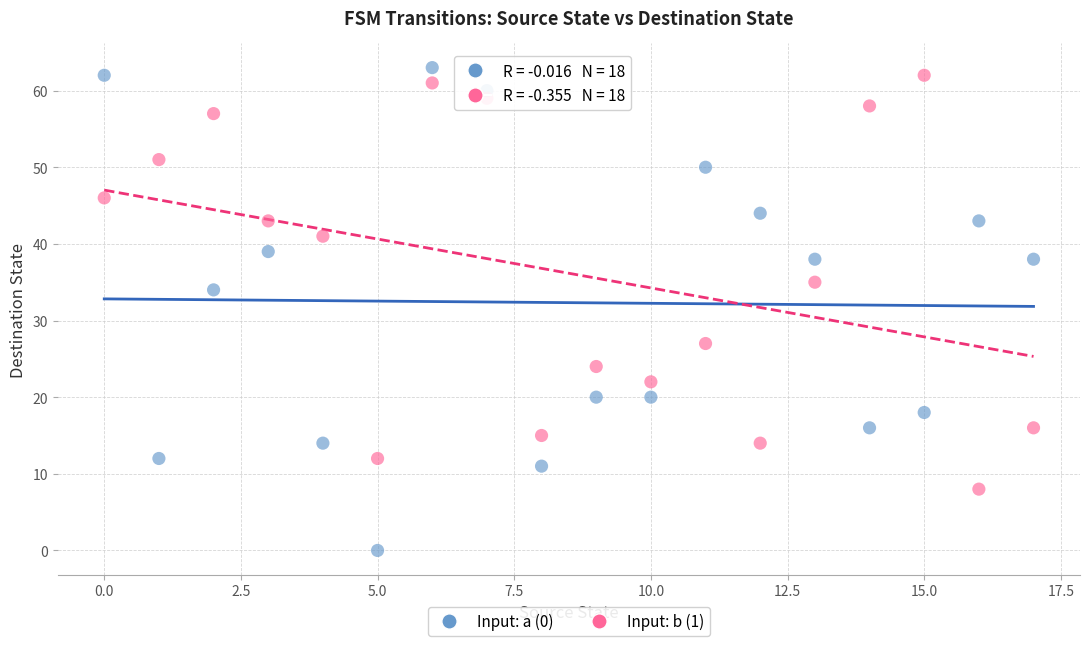

Across all data points, what is the range of Y values (max minus min)?

63